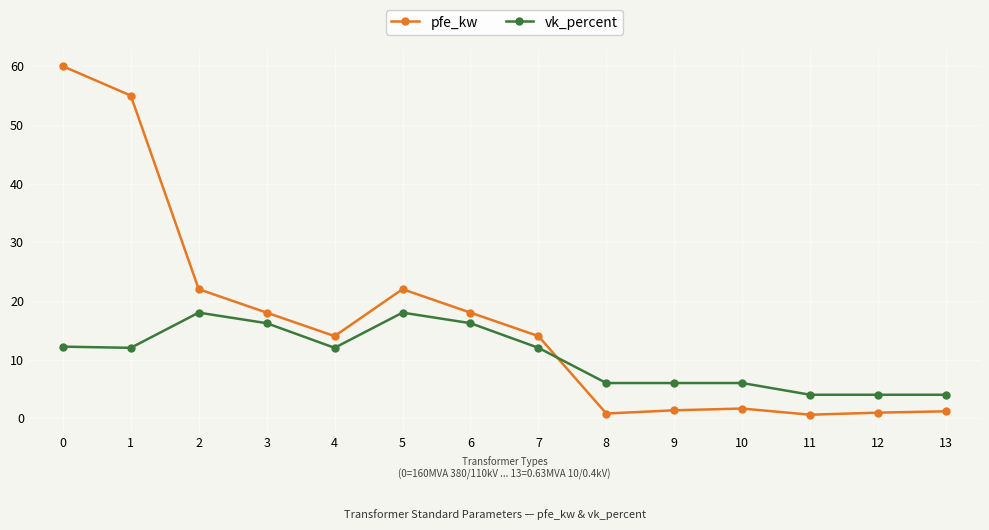

True or false: vk_percent and pfe_kw intersect in this chart.

True